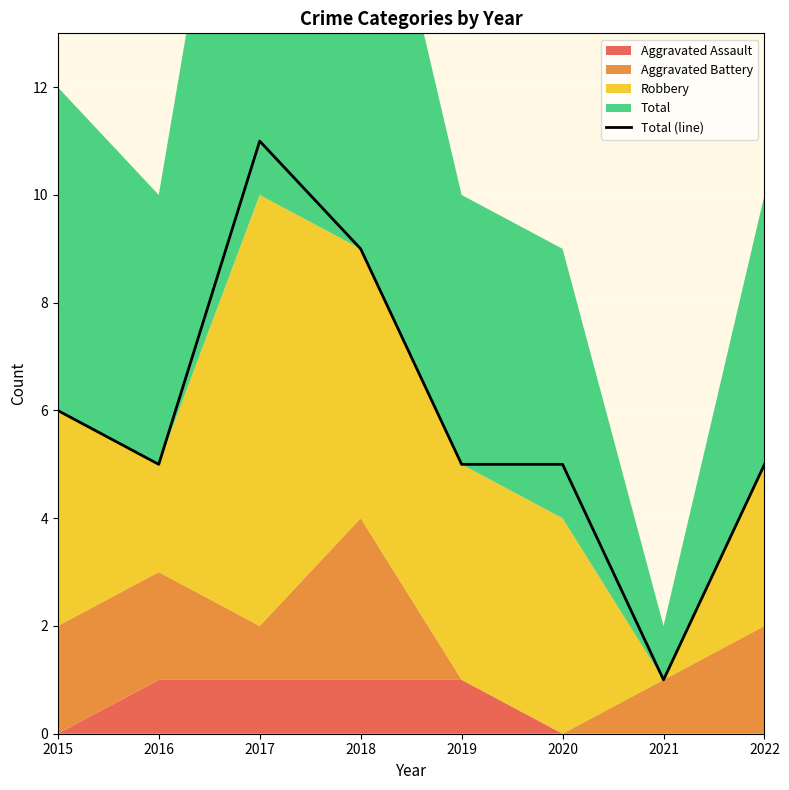

The value at 2018 is 9. True or false?

True